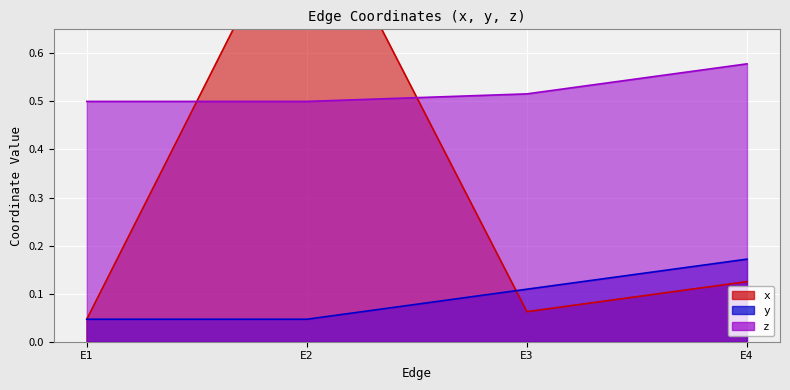

What is the difference between the x values at E3 and E4?

0.1